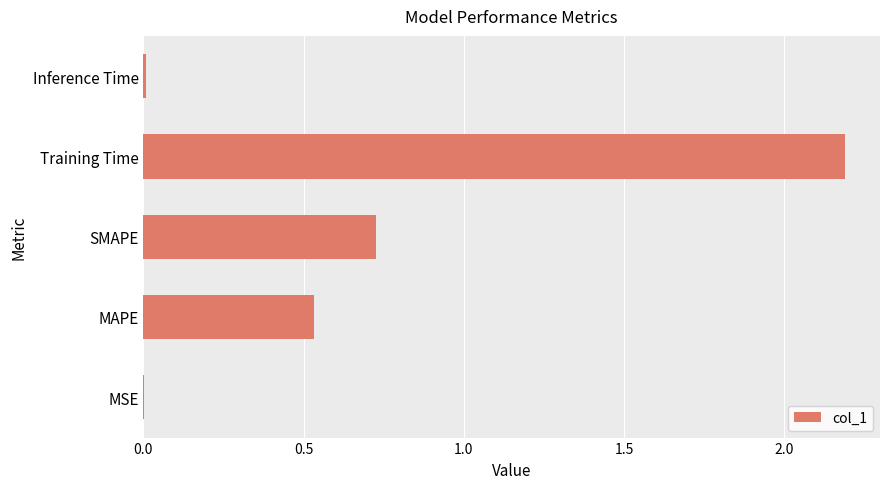

At which category does the chart reach its peak across all series?

Training Time